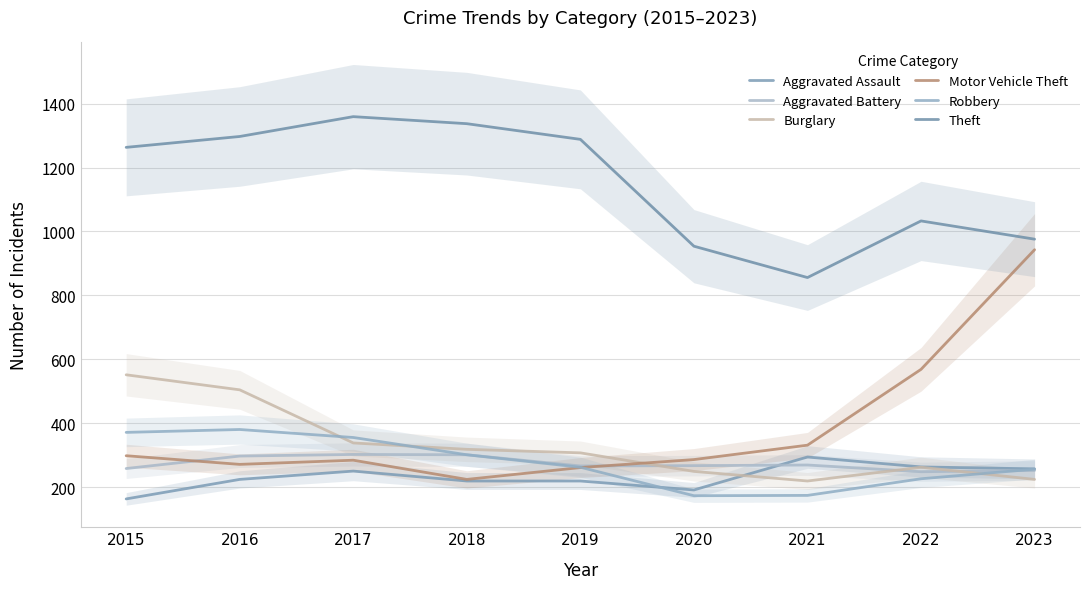

What is the greatest value displayed?

1359